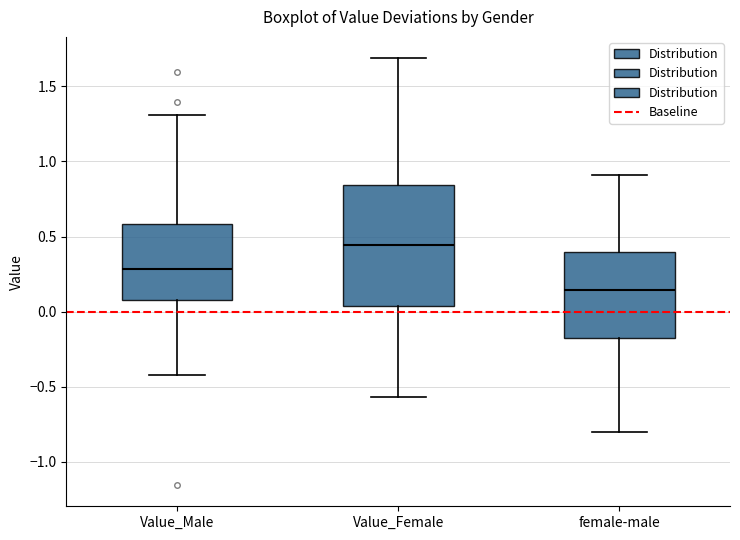

Reading left to right, transcribe this box plot: for each box, give where its median line is, the range the box spans, and where its two whiskers end, as read against the y-axis. The values are not printed on the chart, so give them approximately, as read against the axis.

Value_Male: median 0.30, box 0.10 to 0.60, whiskers -0.40 to 1.30
Value_Female: median 0.45, box 0.05 to 0.85, whiskers -0.55 to 1.70
female-male: median 0.15, box -0.20 to 0.40, whiskers -0.80 to 0.90